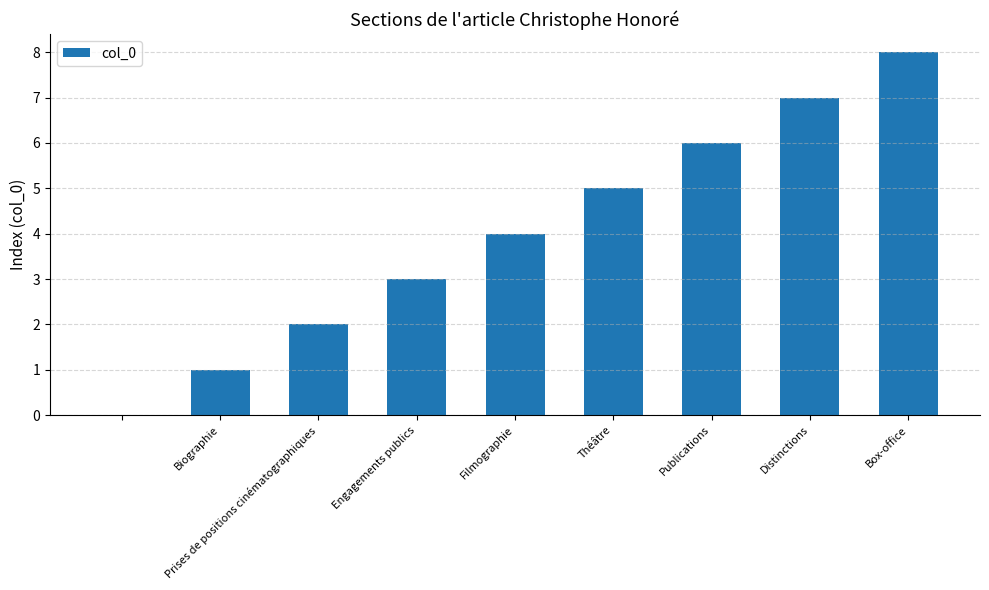

How many positive values are there?

8